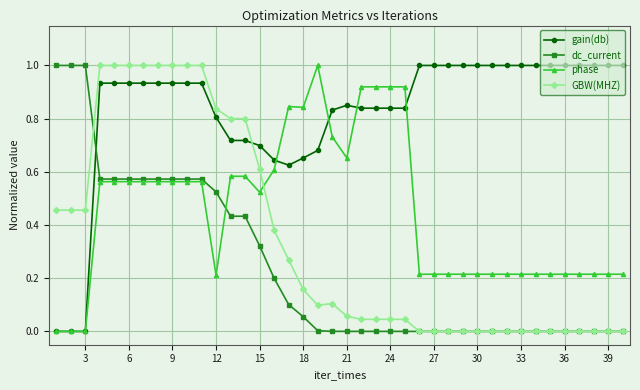

What is the highest value of the phase series?

1.0